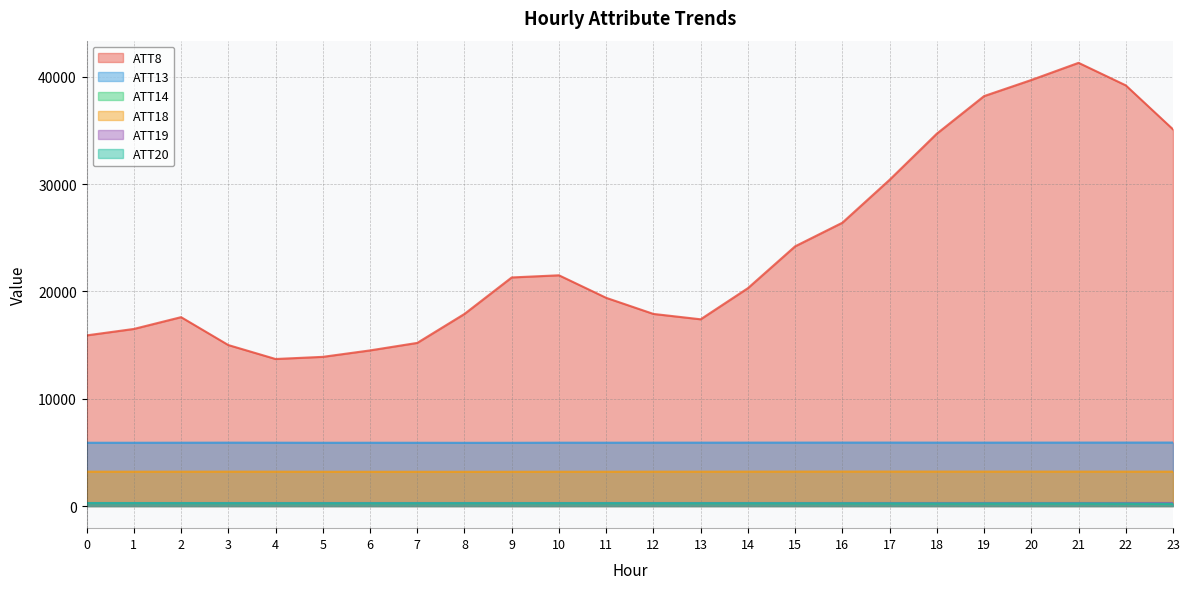

What is the difference between the highest and lowest values at 11?

19133.3